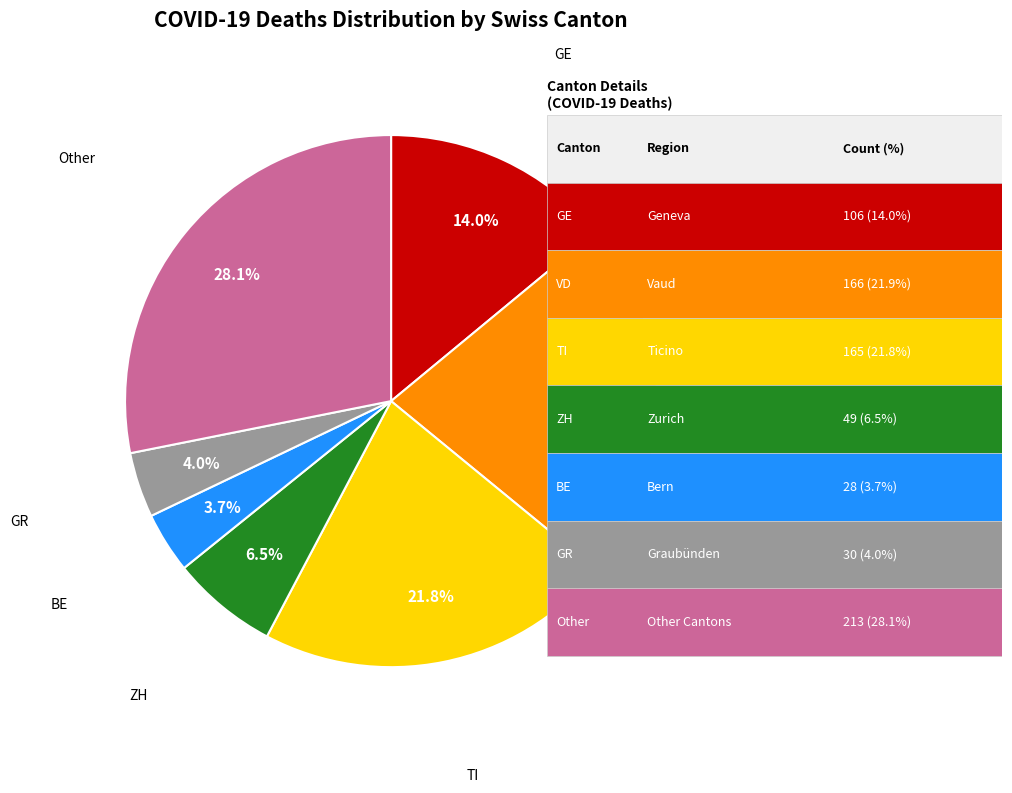

Is there a majority slice in this chart?

No